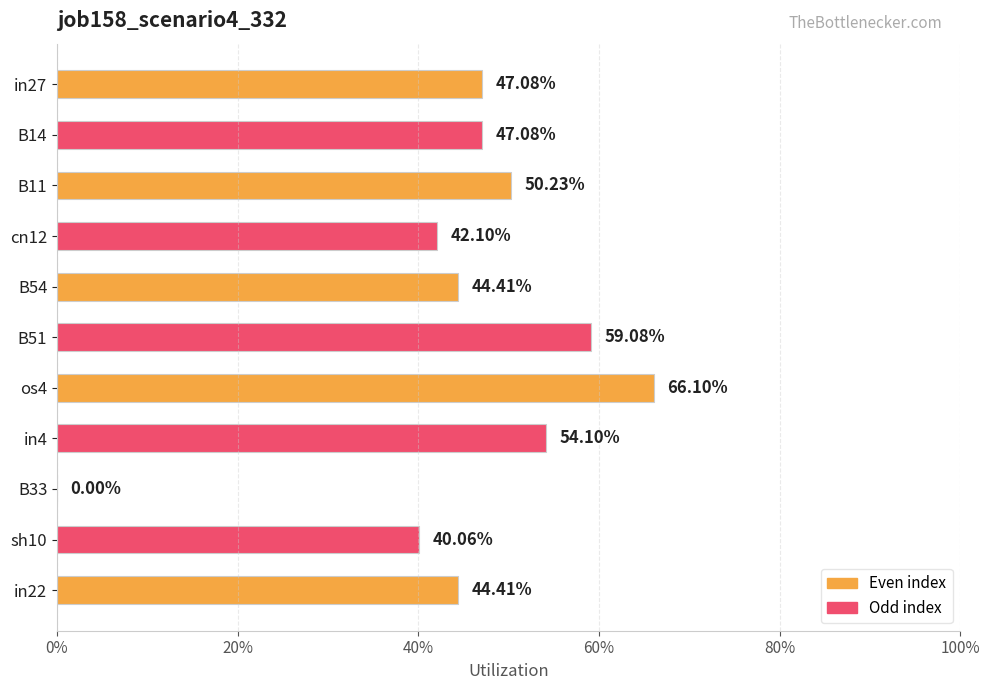

Are the bars horizontal?

Yes